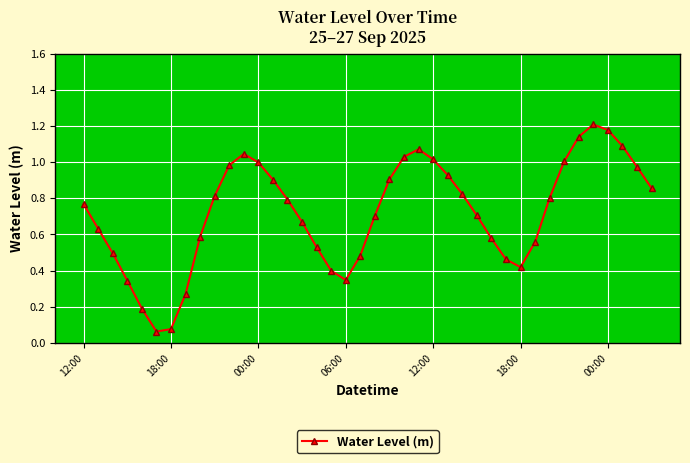

True or false: the data has more than 2 interior local peaks.

True